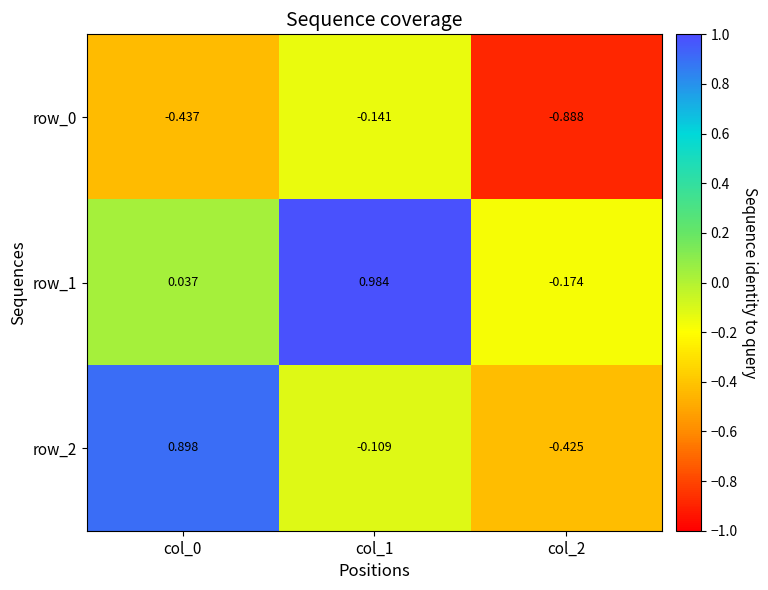

Is the value of row_1 at col_1 greater than the value of row_2 at col_2?

Yes